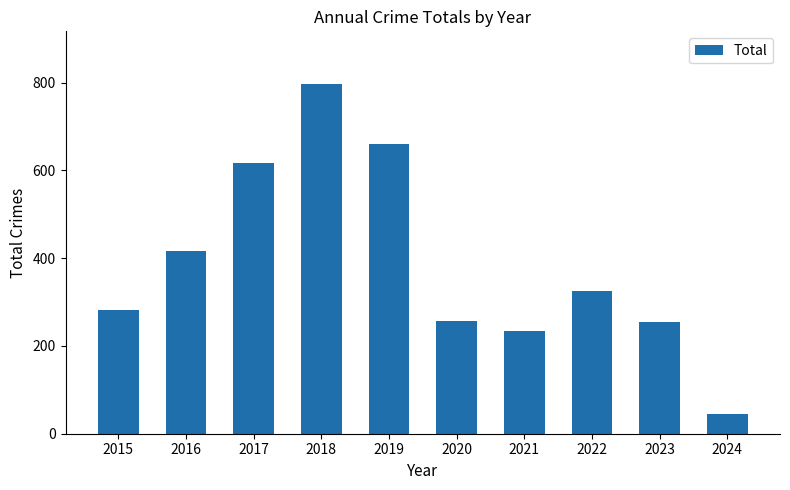

Is it true that the value at 2017 is 617?

True